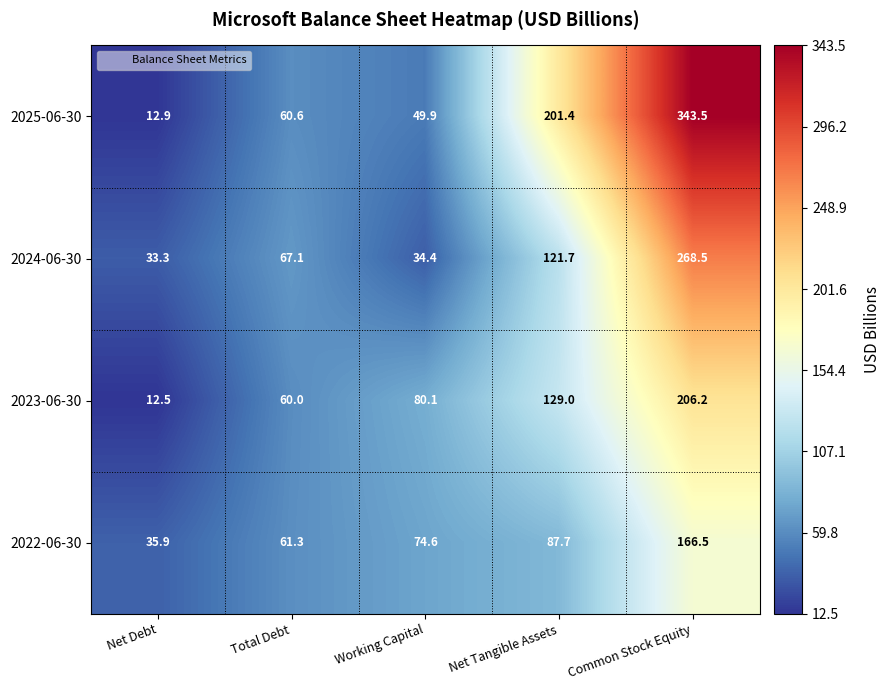

What is the maximum value shown in the chart?

343.5